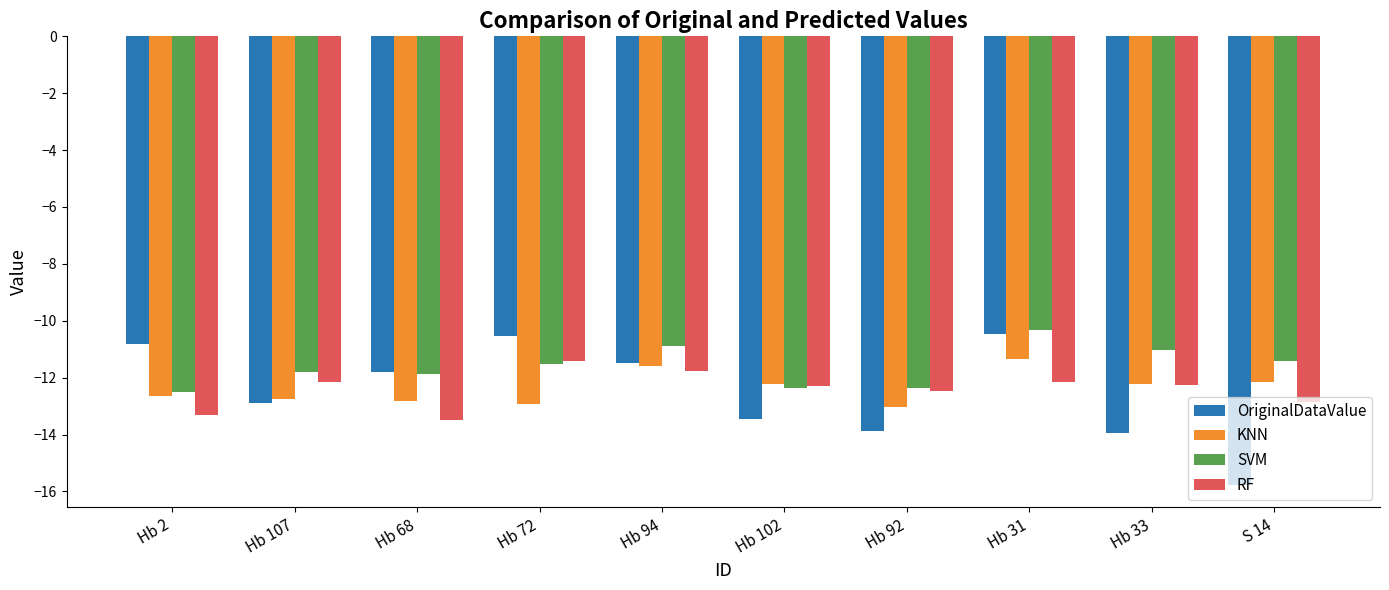

True or false: SVM has a value of -11.4 at S 14.

True